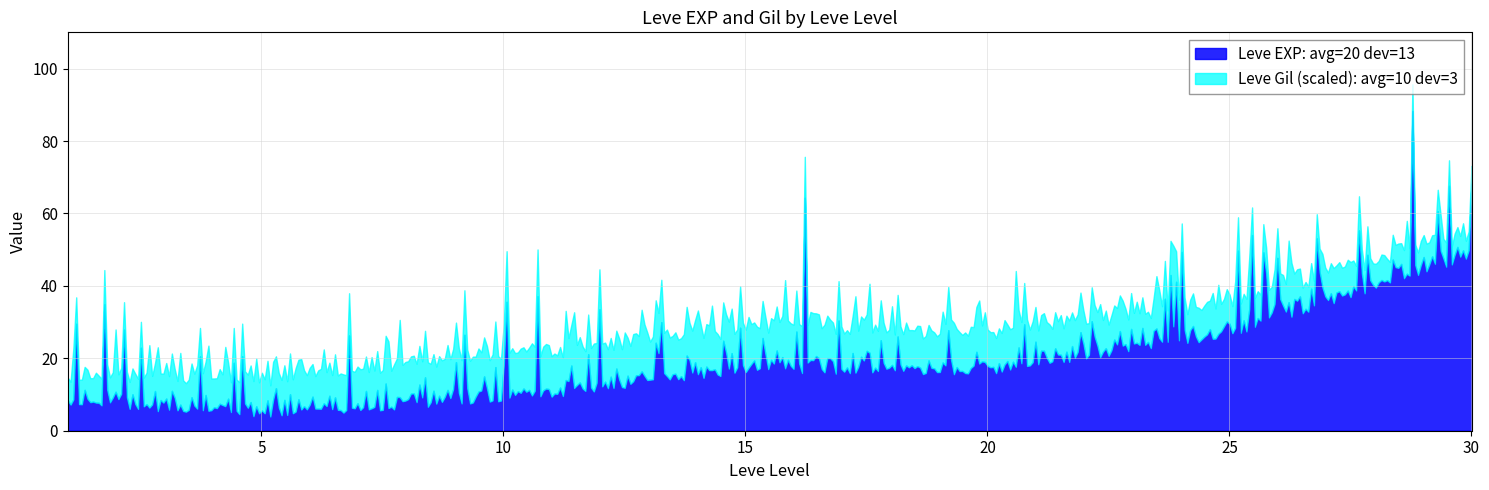

How many intersections are there between Leve EXP and Leve Gil?

8